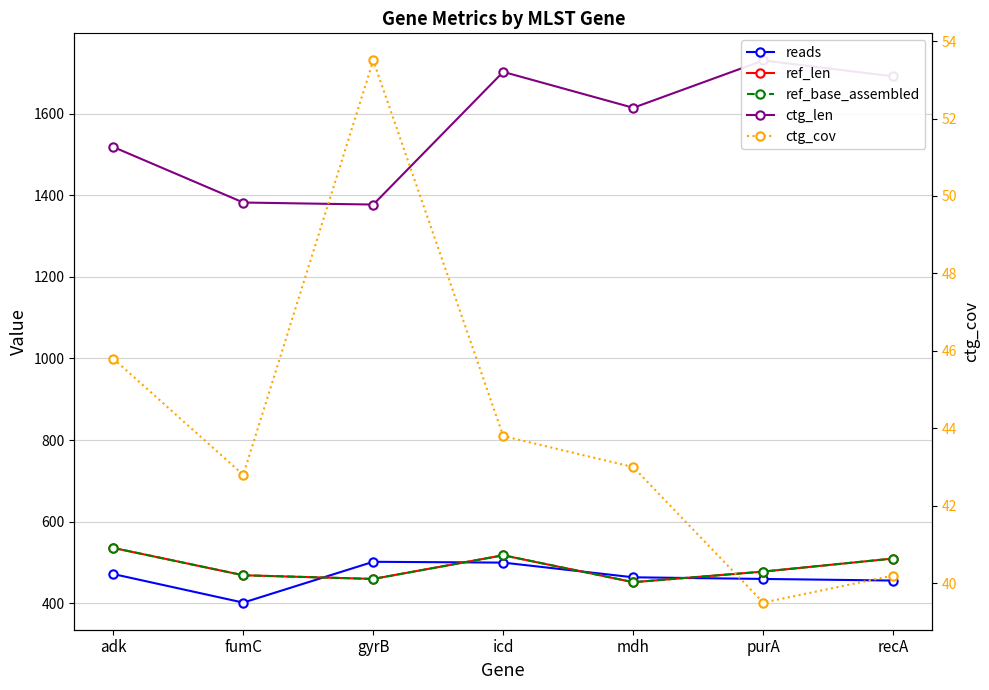

What is the lowest value of the ctg_len series?

1377.0